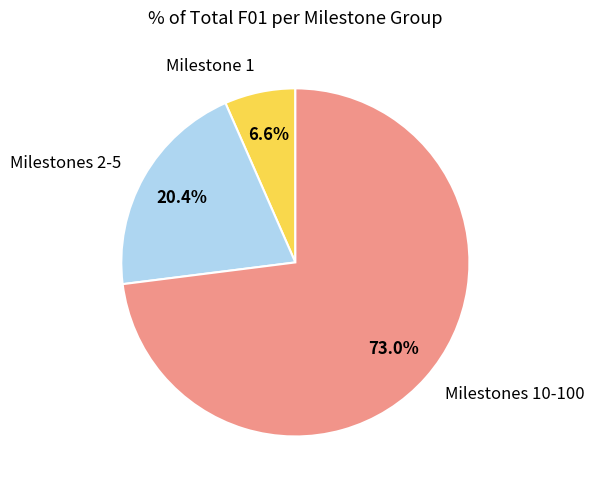

Which has a higher value, Milestone 1 or Milestones 2-5?

Milestones 2-5